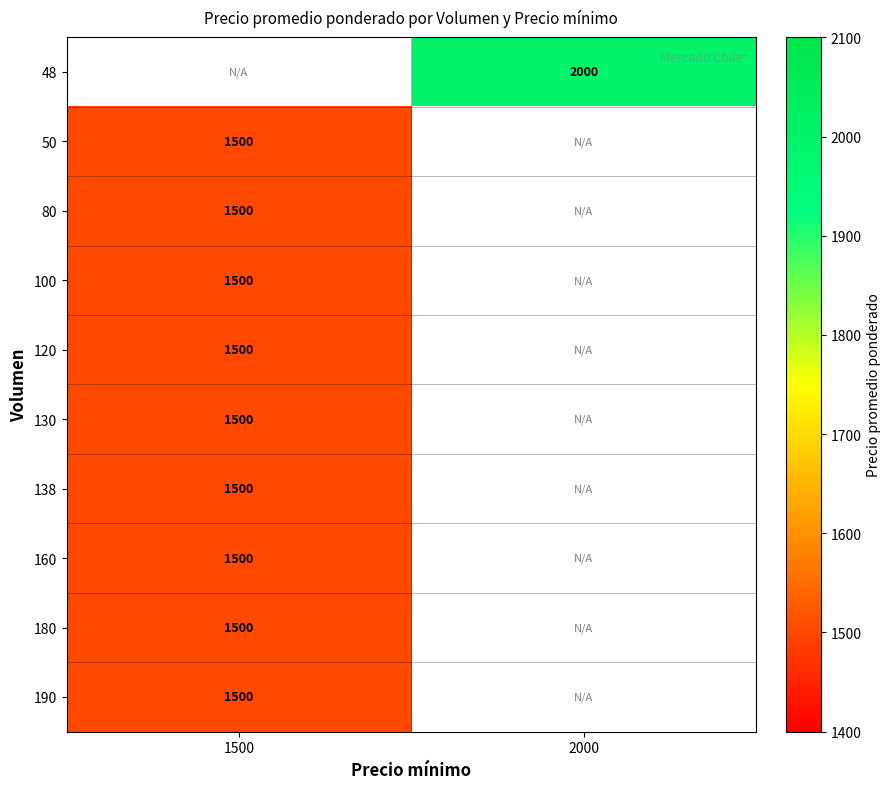

The 120 series shows 1500 at 1500. True or false?

True